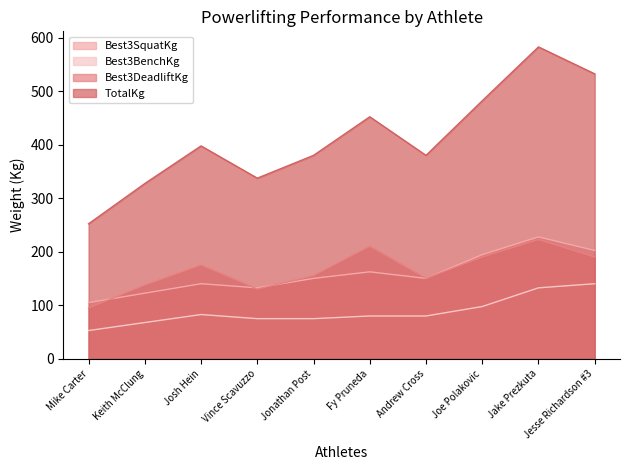

What is the total value across all series at Keith McClung?

655.0